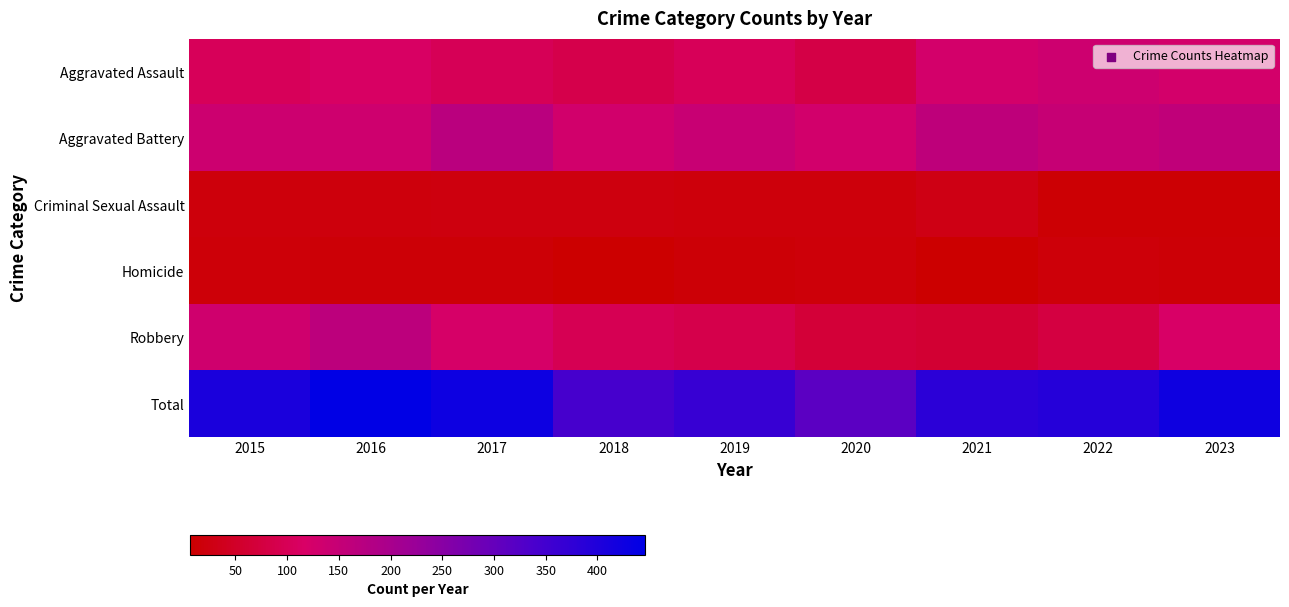

At which category is the sum across all series the highest?

2016